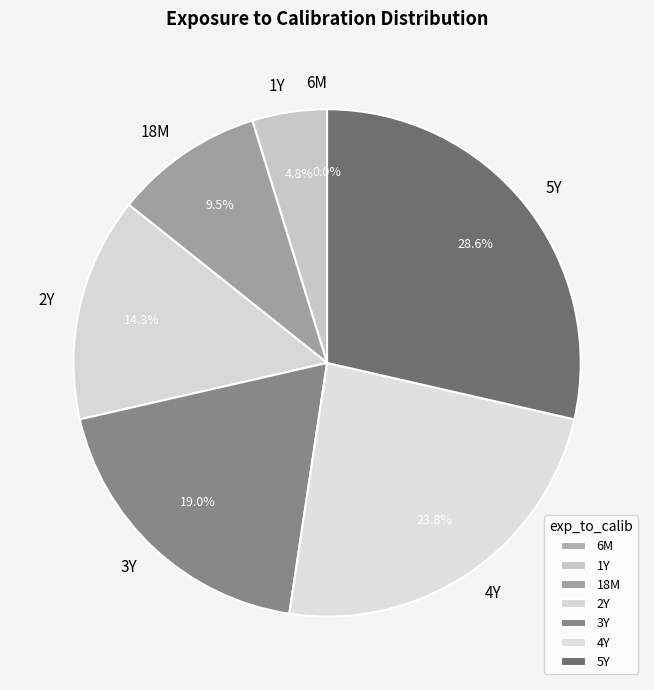

How many segments does this pie chart have?

7